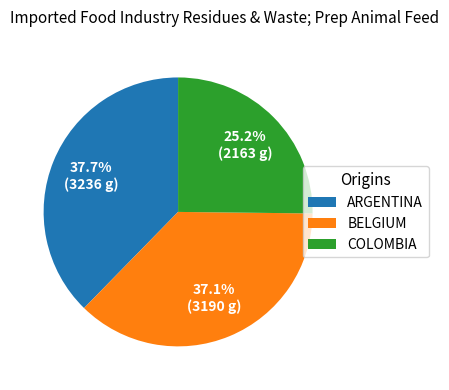

Is there a majority slice in this chart?

No